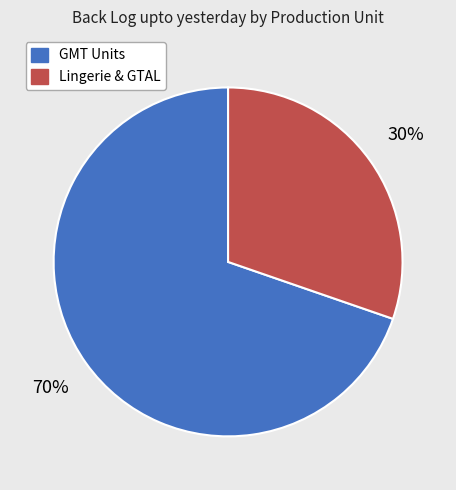

To the nearest percent, what is the average slice percentage?

50%